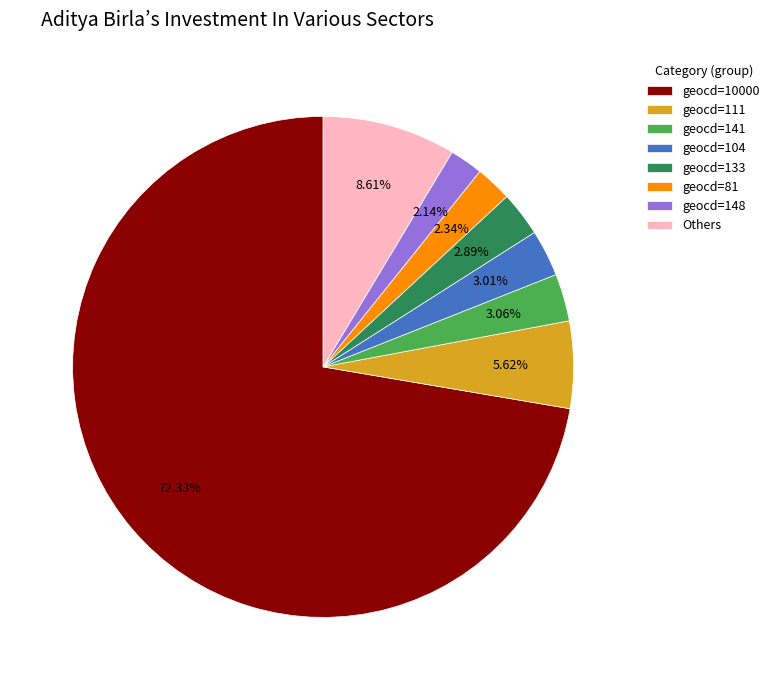

Approximately how many times larger is the value at geocd=141 compared to geocd=148?

1.4